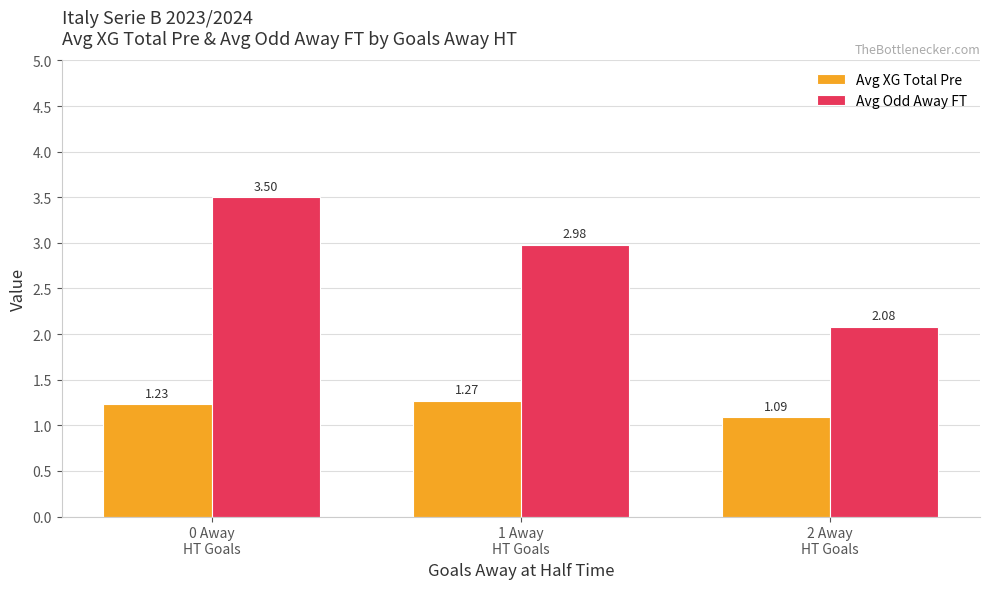

What are all the series names shown in the legend?

Avg XG Total Pre, Avg Odd Away FT